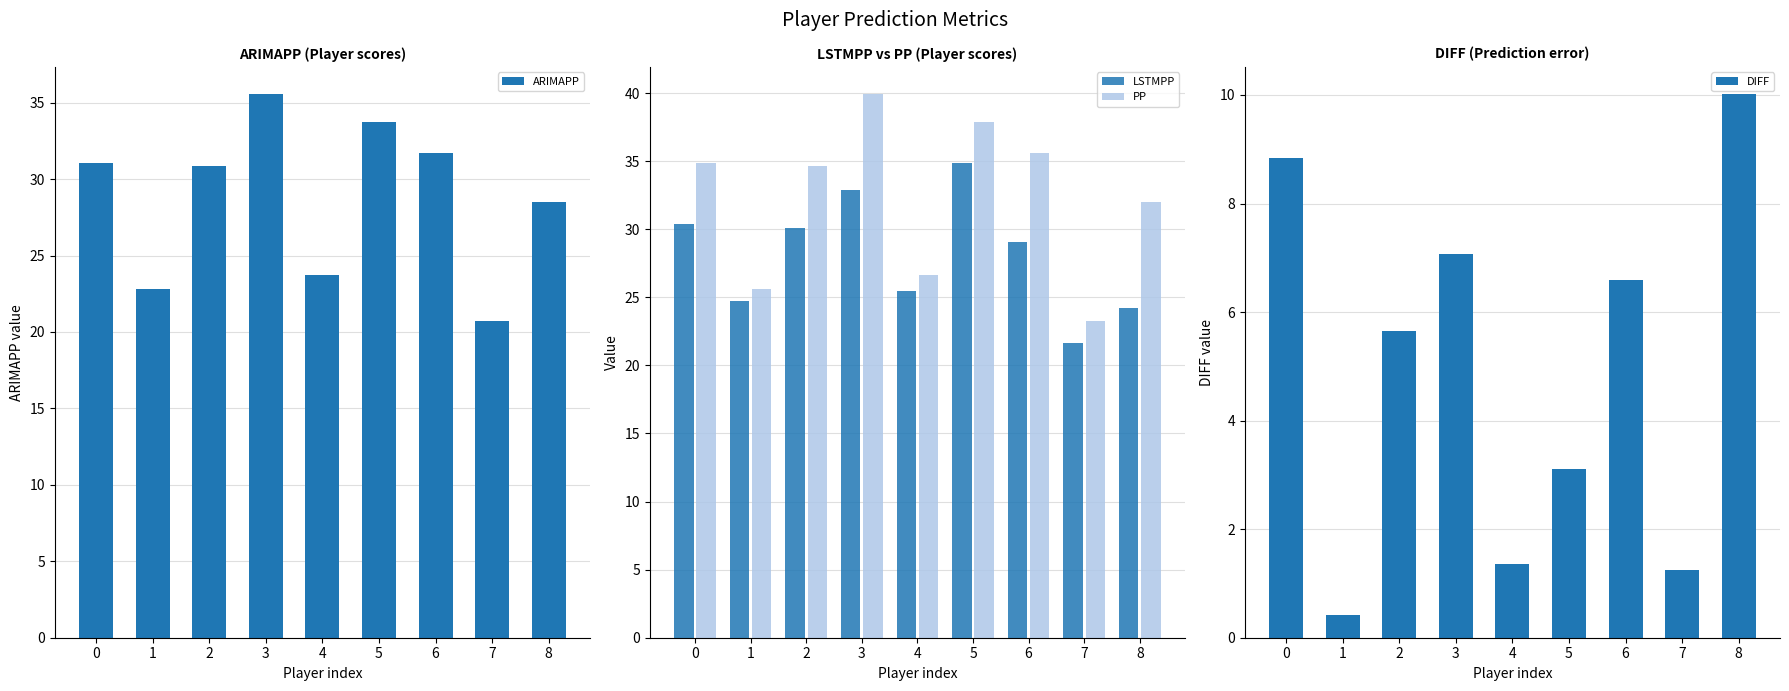

Is the value of PP at 7 greater than the value of LSTMPP at 3?

No